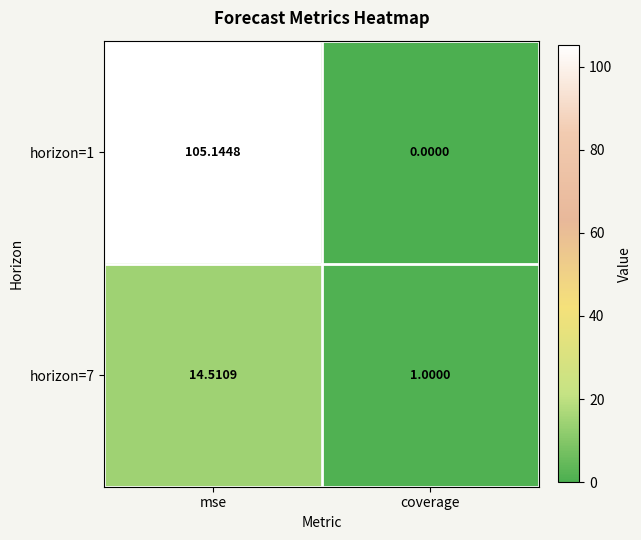

Rank the categories by horizon=7 value from highest to lowest.

mse, coverage